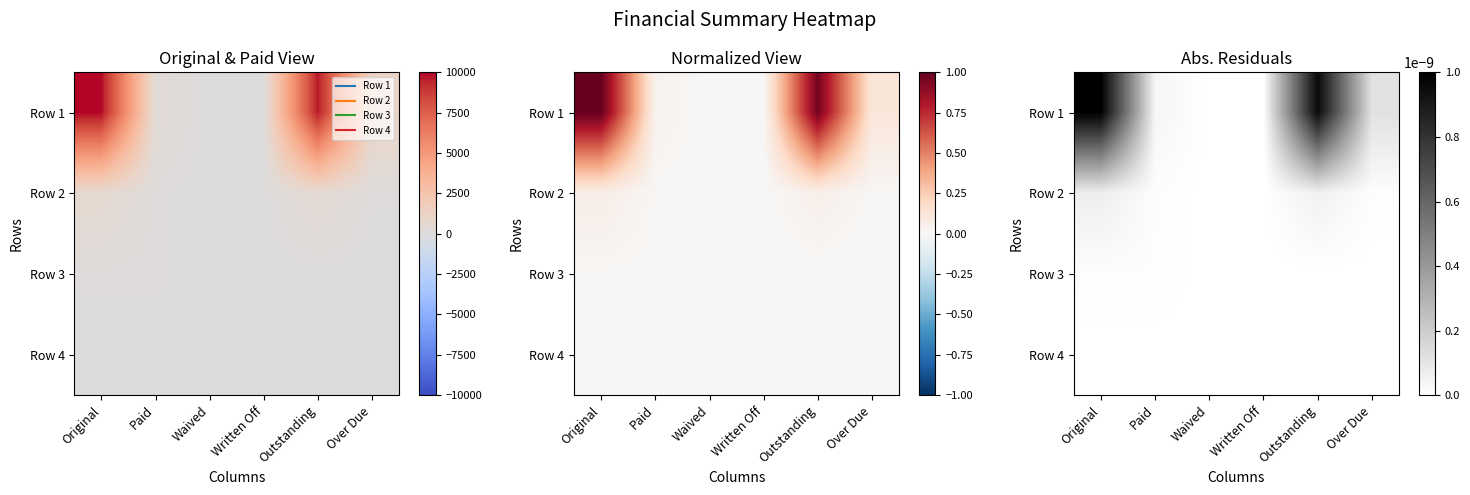

At which category is the sum across all series the highest?

Original